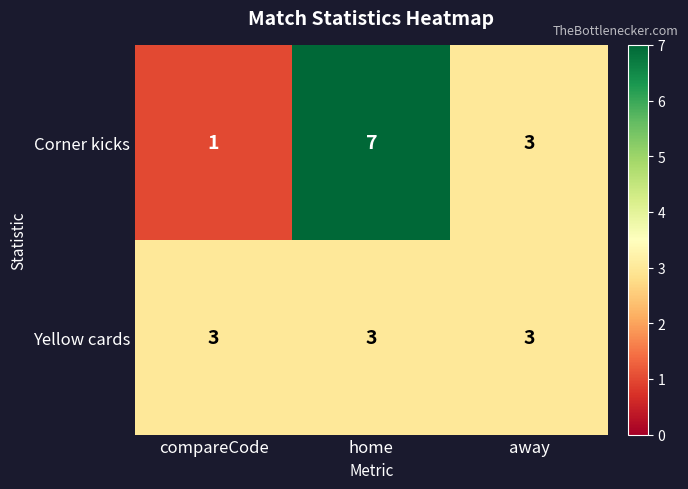

How many data points in Corner kicks are less than 3?

1